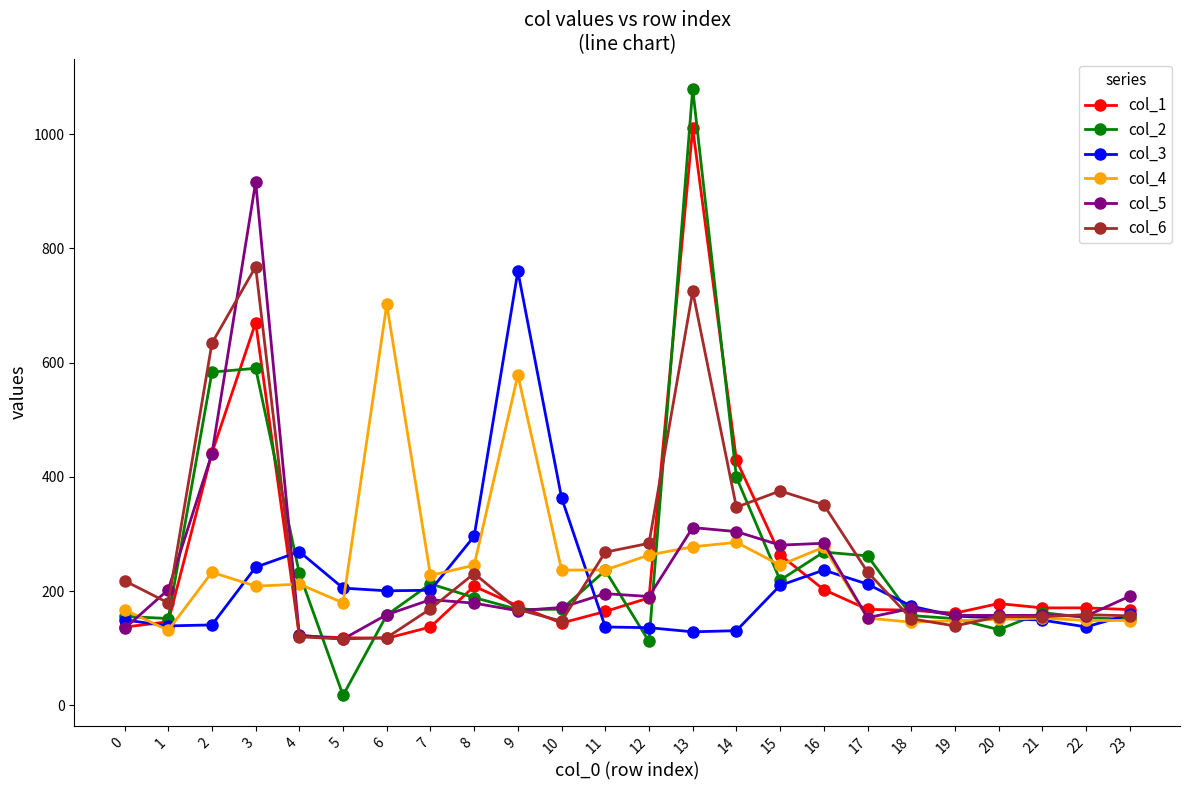

What is the difference between the col_1 values at 14 and 11?

265.2